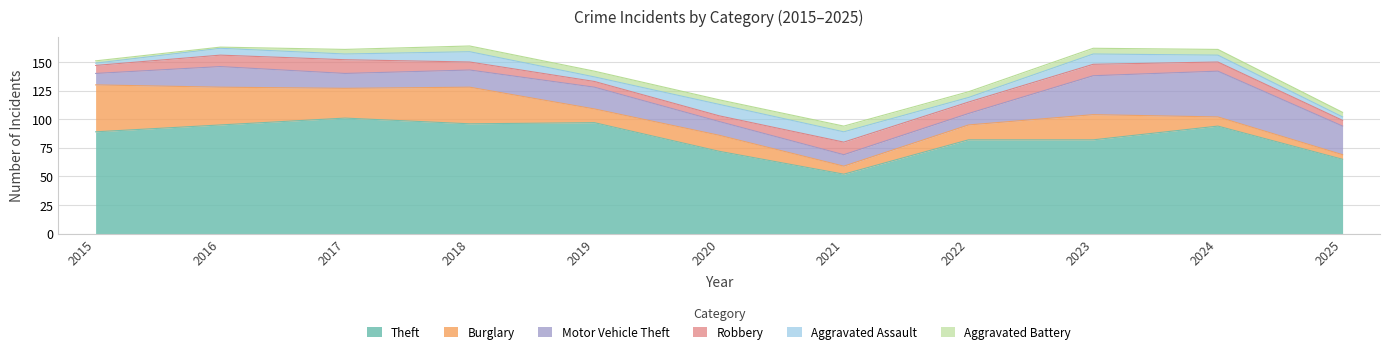

Which series has the largest total across all categories?

Theft